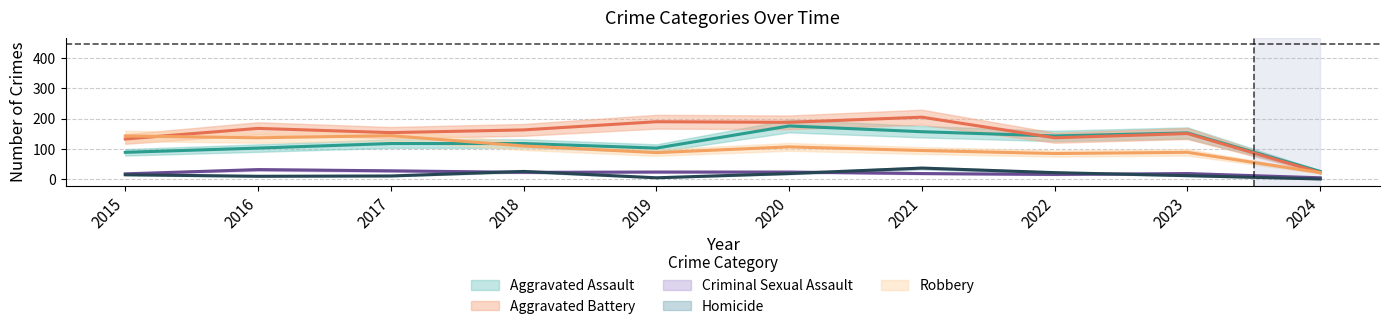

True or false: Homicide and Robbery intersect in this chart.

False